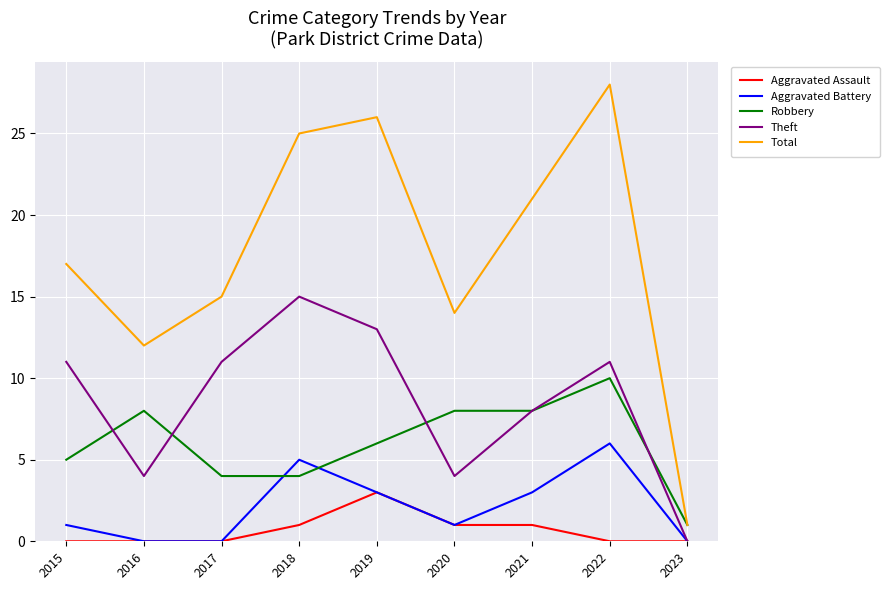

What is the highest value of the Aggravated Assault series?

3